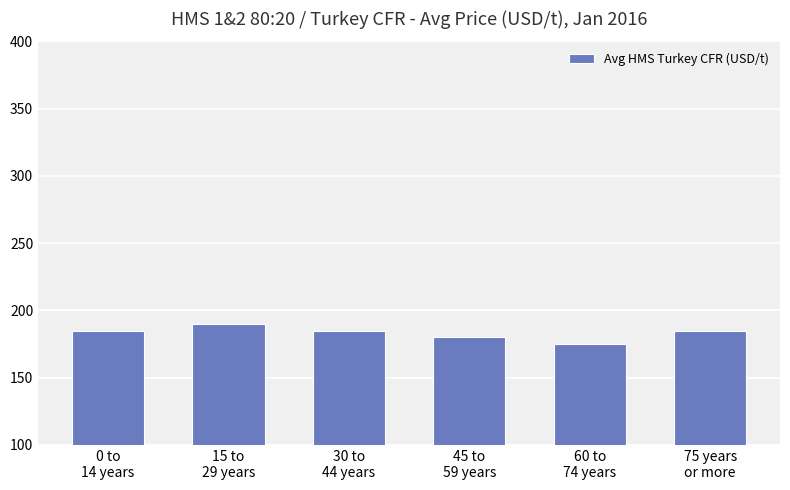

What is the change in value from 0 to
14 years to 60 to
74 years?

-10